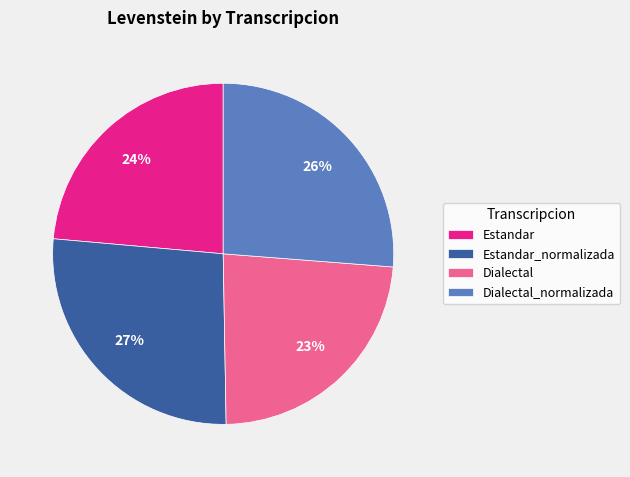

To the nearest percent, what percentage of the pie is Dialectal?

23%